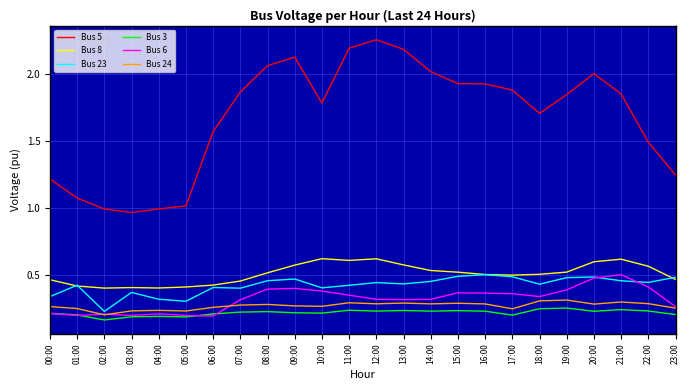

What is the difference between the second highest and minimum values in the Bus 3 series?

0.1